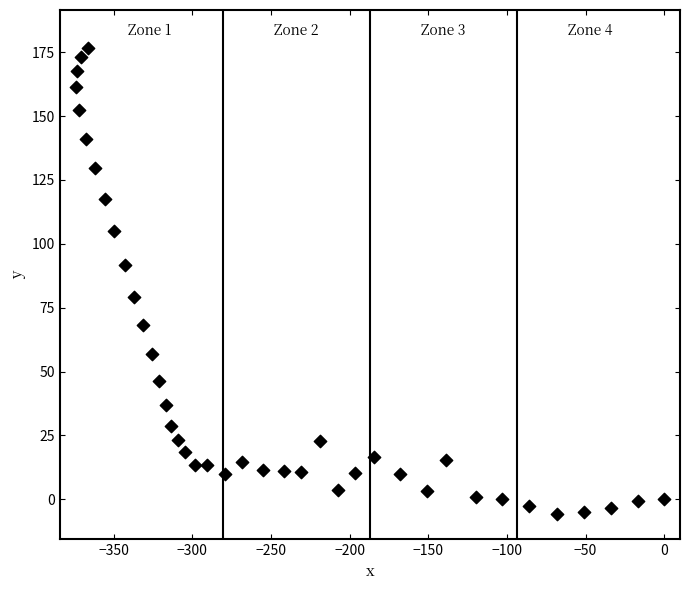

What is the range of X values (max minus min)?

374.0